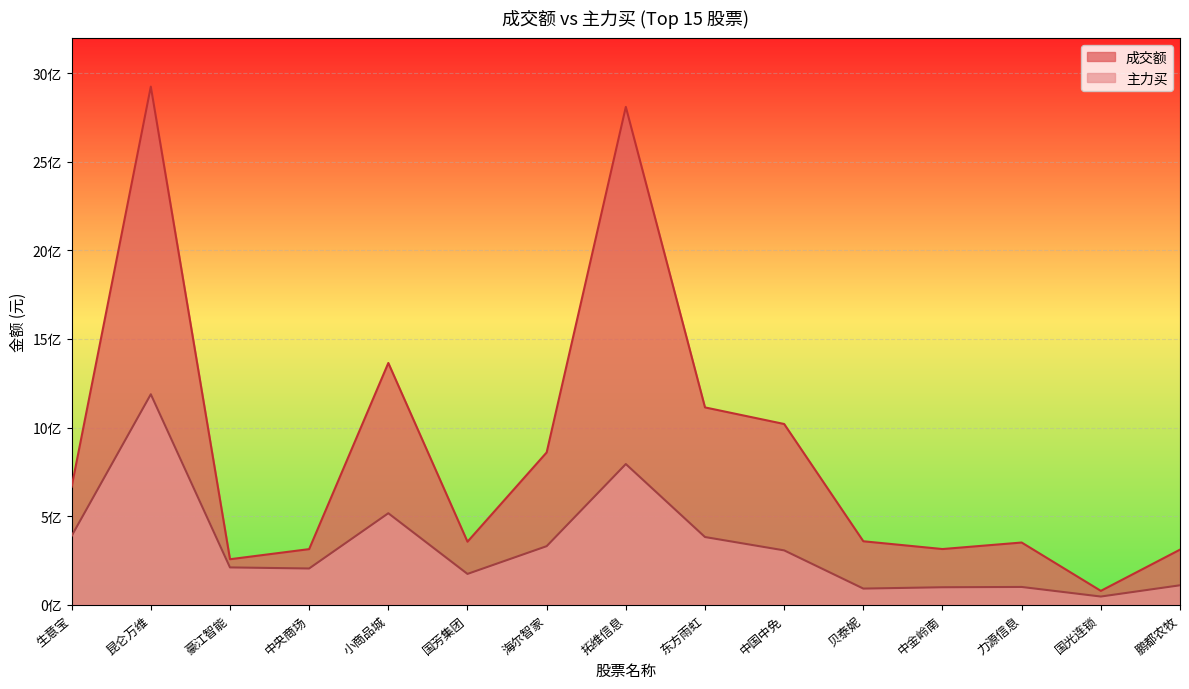

How many interior local valleys does the 成交额 series have?

4